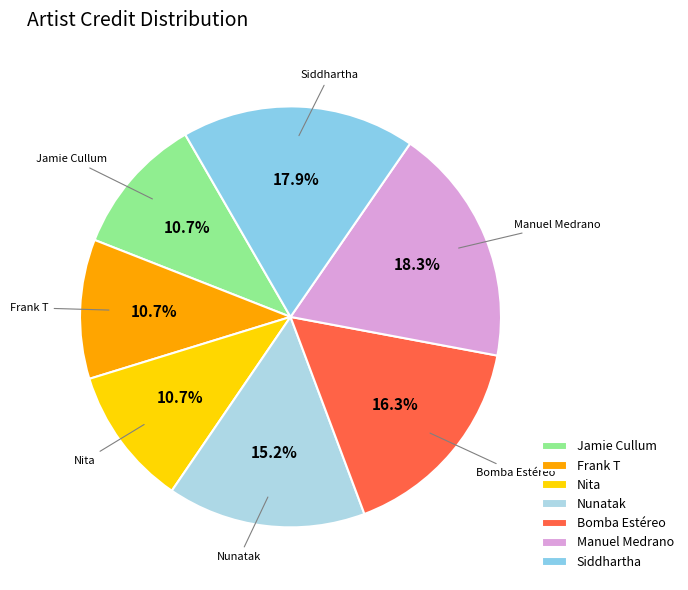

Is Nita the majority of the pie?

No